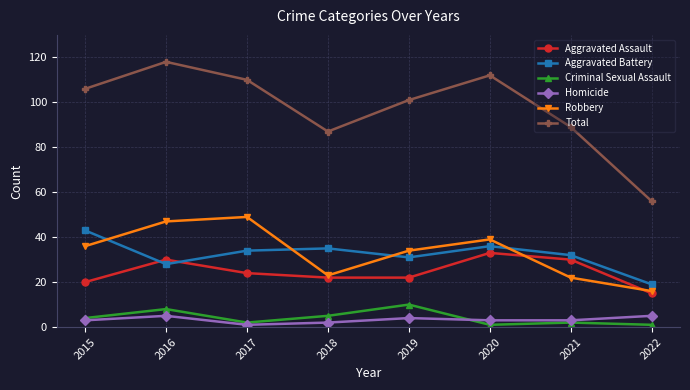

At which label does Aggravated Battery reach its peak?

2015